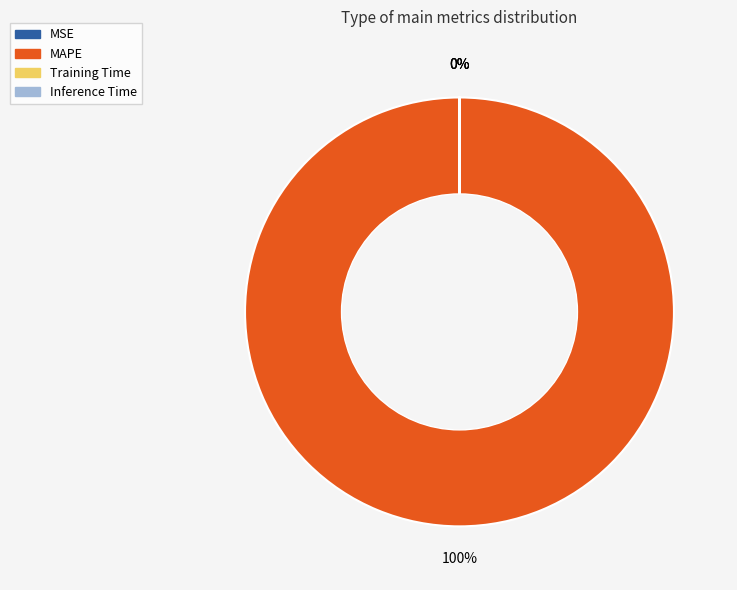

To the nearest percent, what percentage of the pie is MAPE?

100%